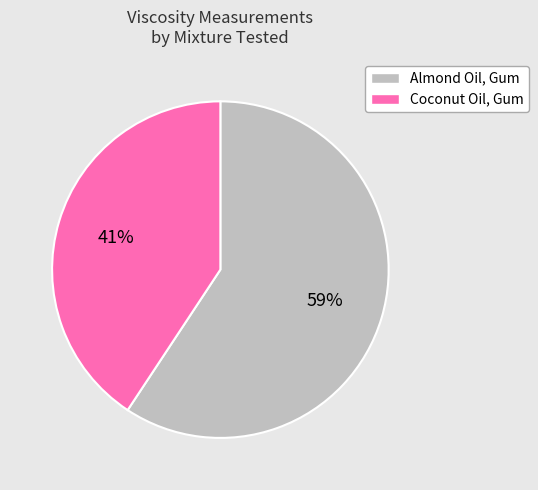

Is the sum of Almond Oil, Gum and Coconut Oil, Gum greater than half?

Yes